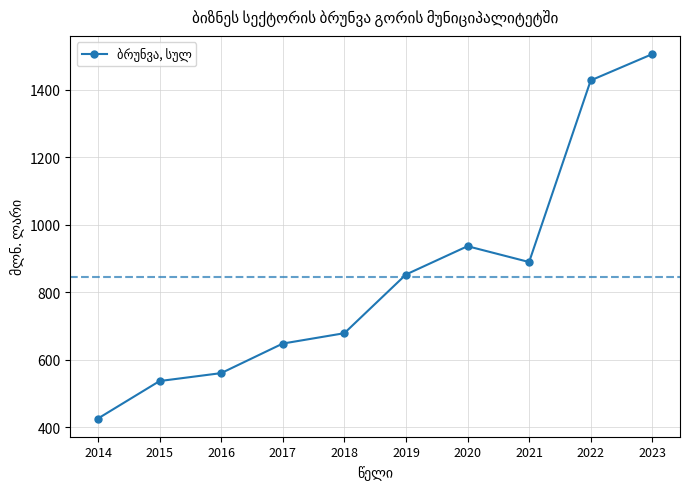

What is the change in value from 2016 to 2021?

+328.9